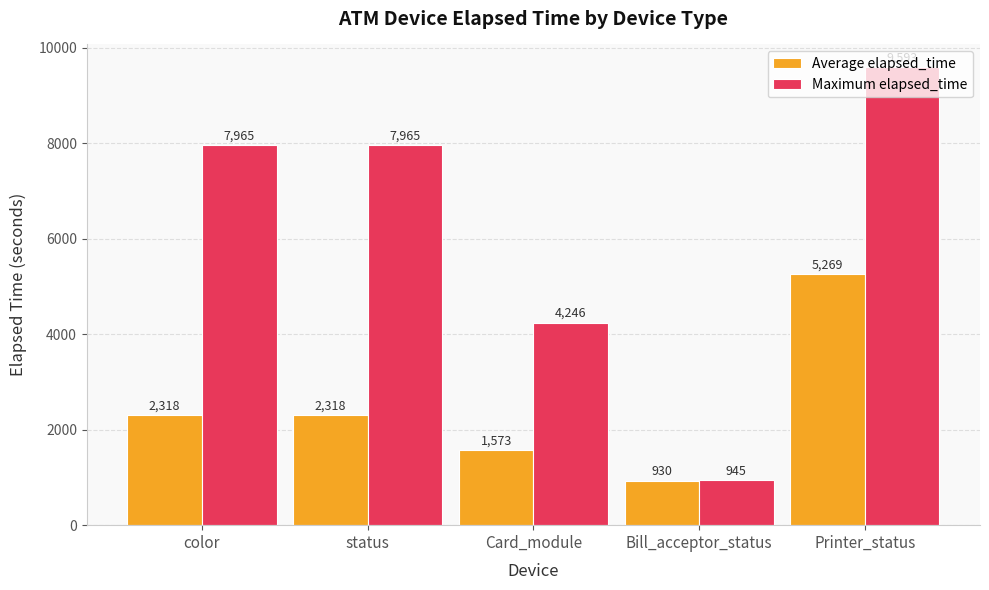

List the series in order of their overall mean, highest first.

Maximum elapsed_time, Average elapsed_time